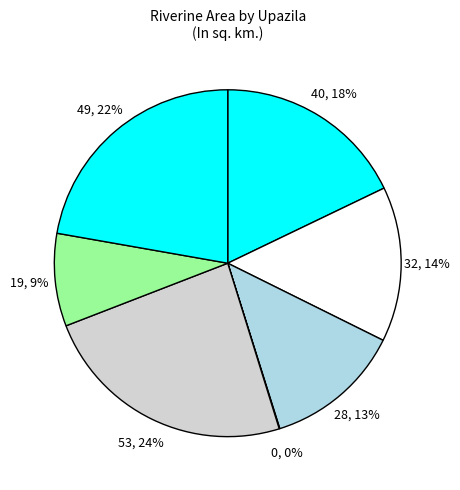

To the nearest percent, what is the difference between the largest and smallest slice percentages?

24%